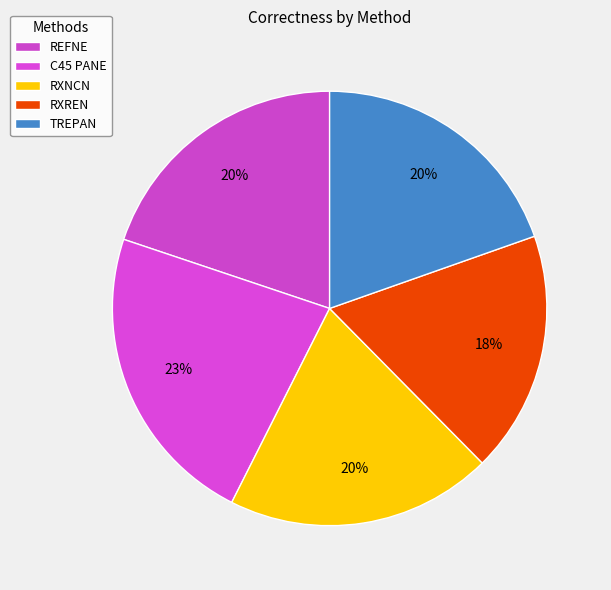

What percentage is the REFNE slice, to the nearest percent?

20%